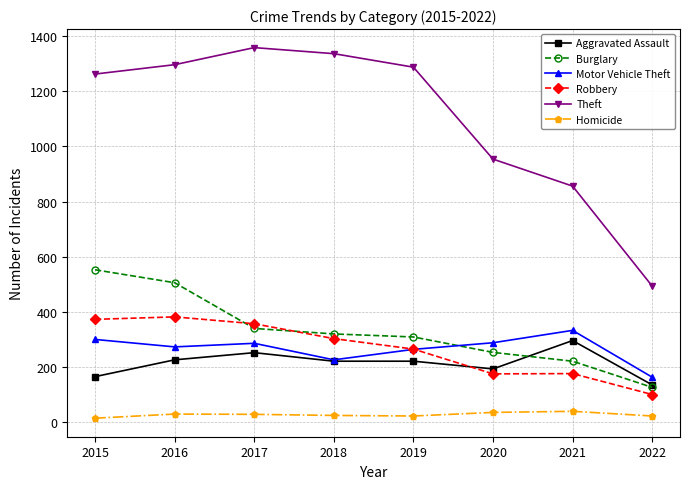

What is the total value across all series at 2017?

2617